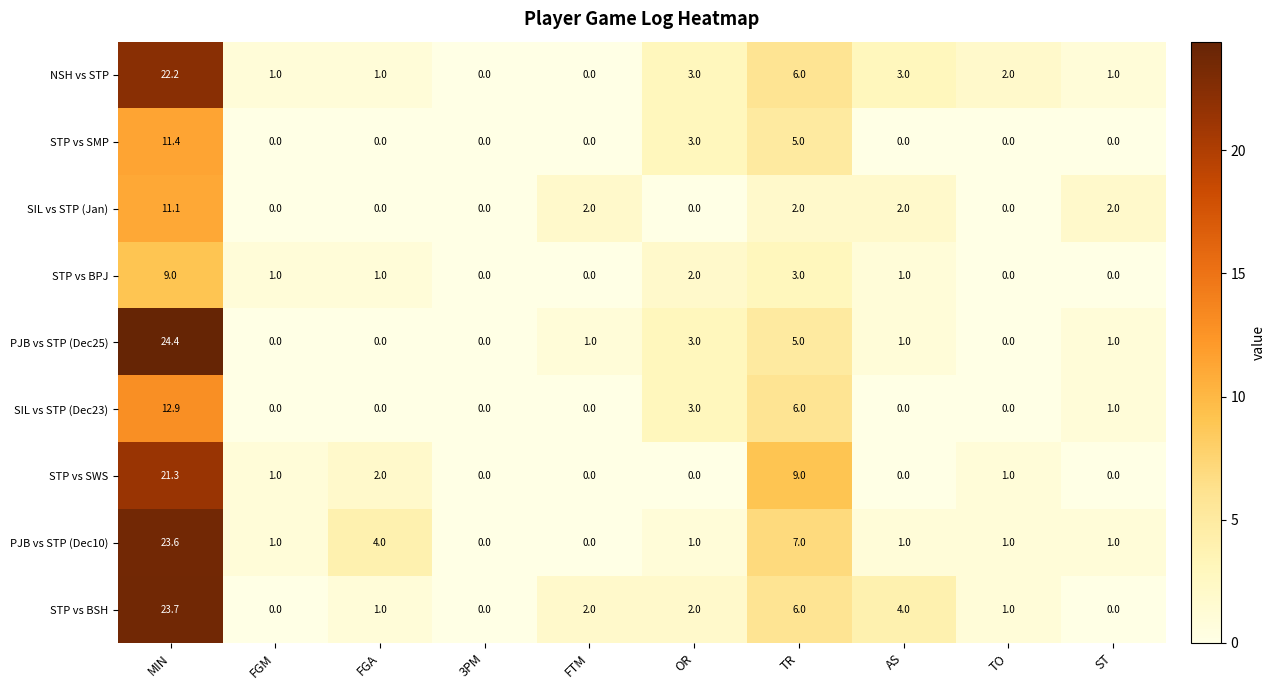

What is the sum of the PJB vs STP (Dec25) values at TR and FTM?

6.0